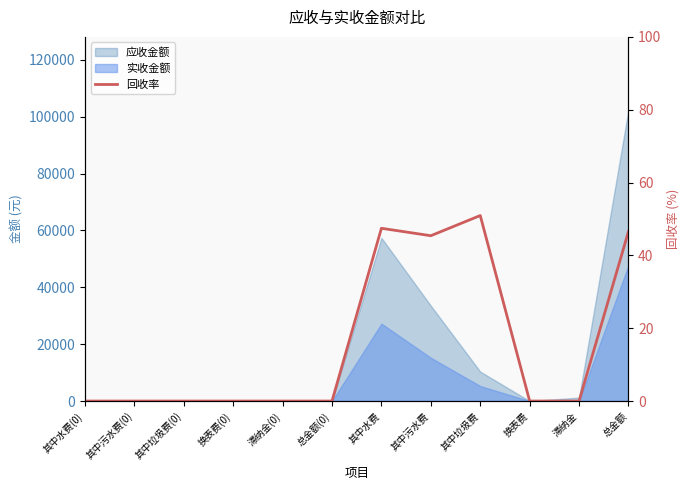

What is the sum of all values?

190.3